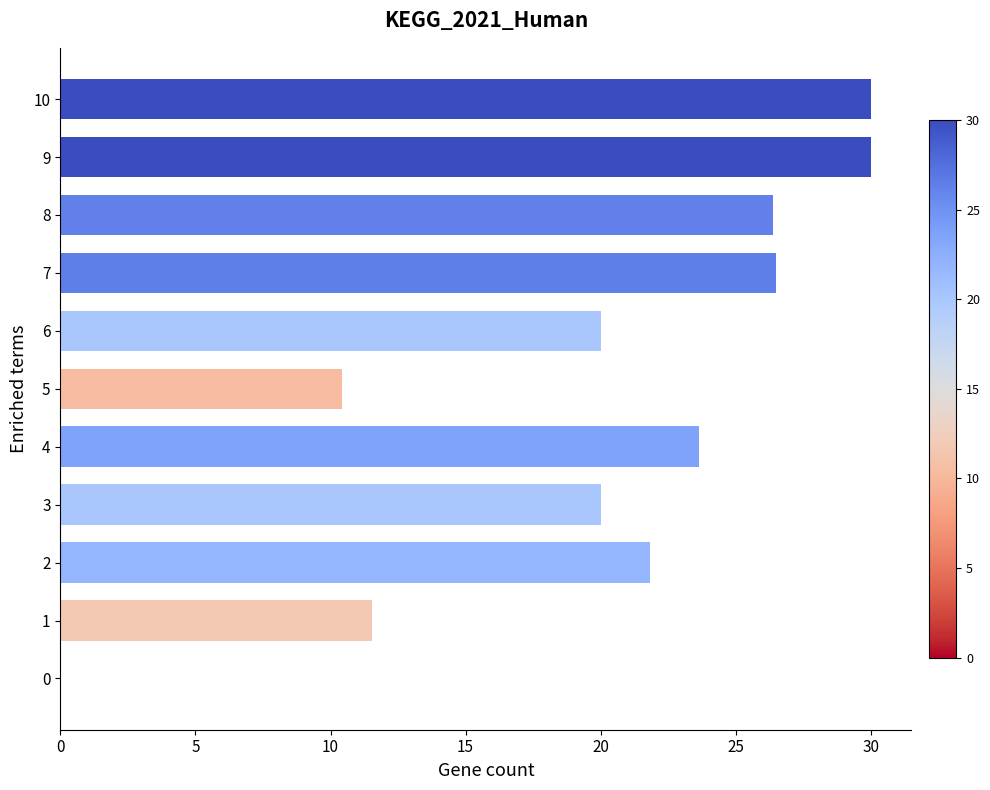

What is the change in value from 5 to 10?

+19.6